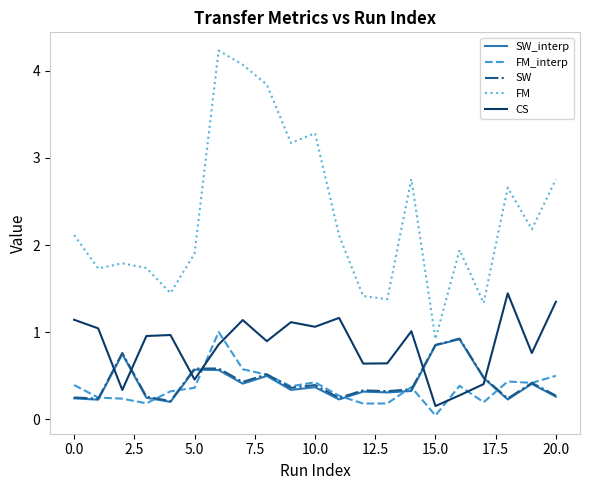

True or false: FM and FM_interp intersect in this chart.

False